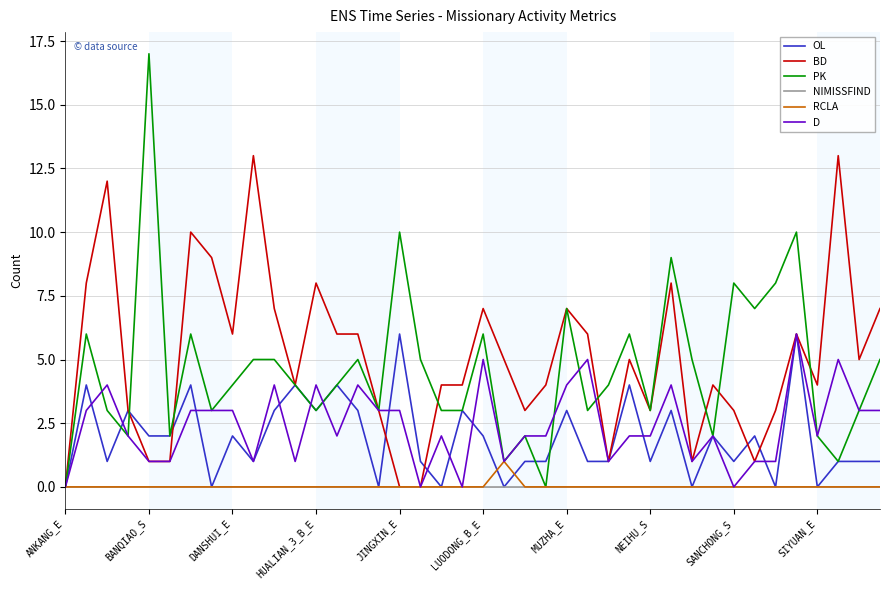

What is the difference between the maximum and minimum values in the BD series?

13